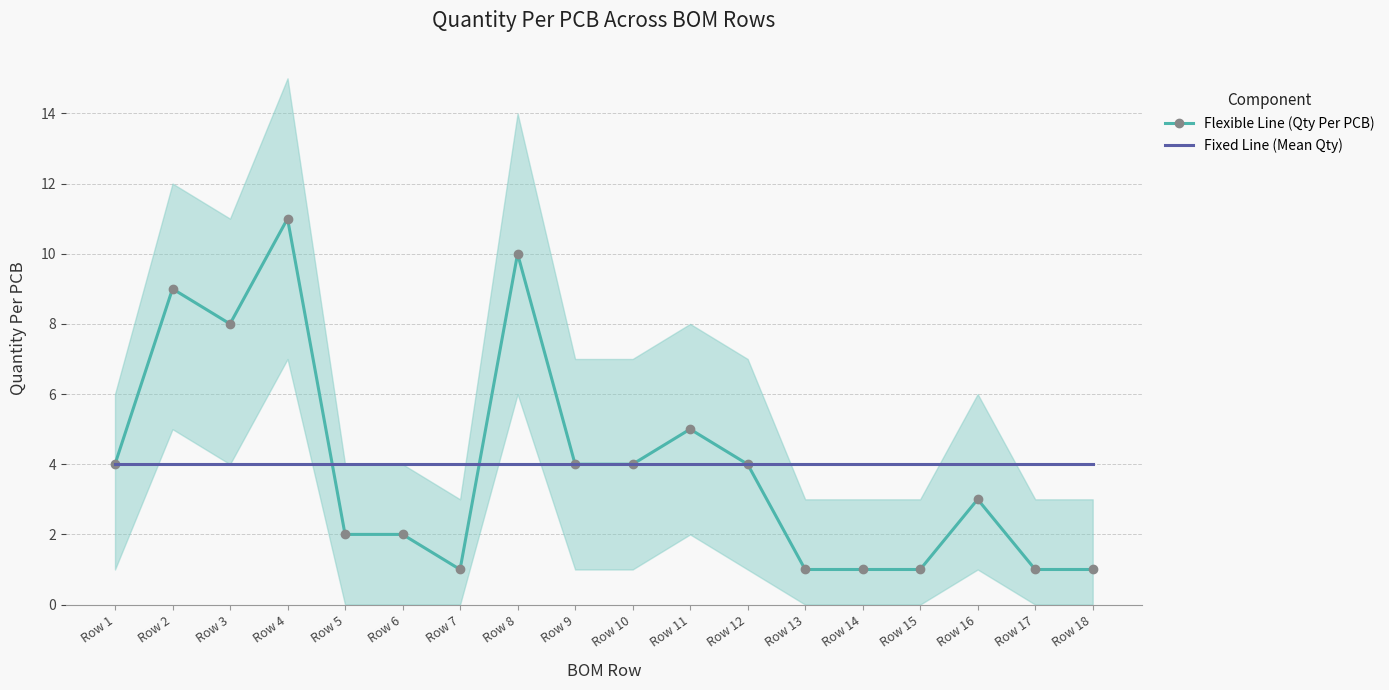

True or false: Flexible Line (Qty Per PCB) has more than 0 points higher than both neighbors.

True